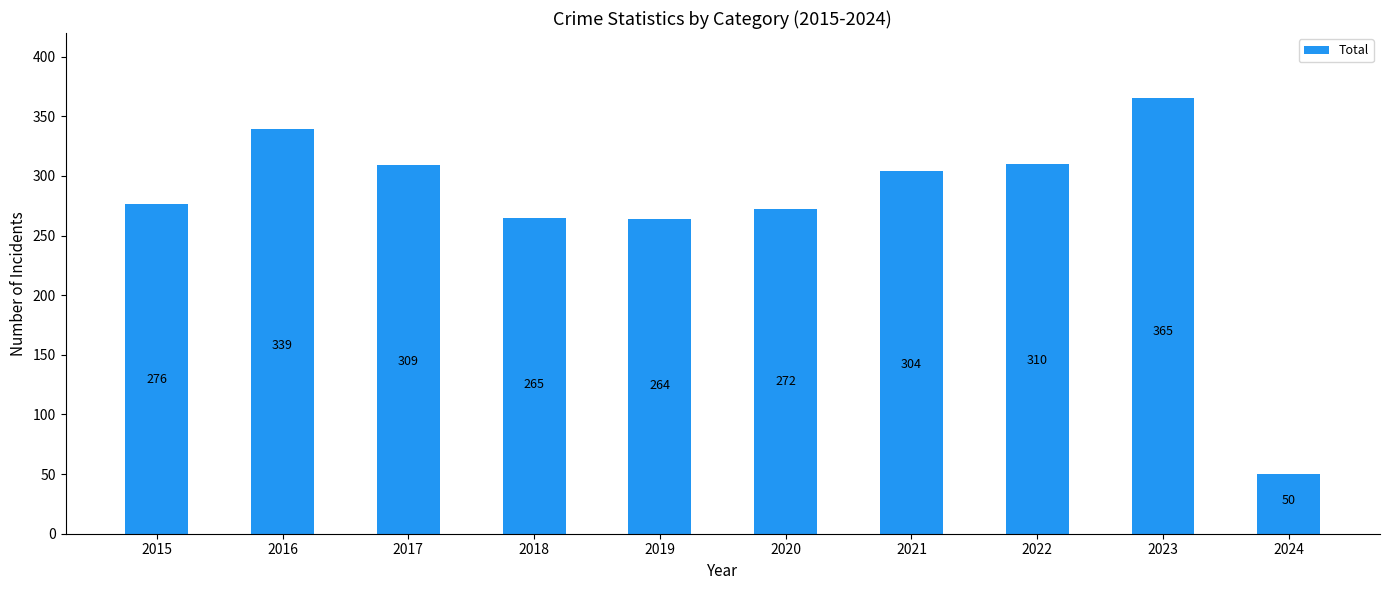

What is the value of the 6th bar from the left?

272